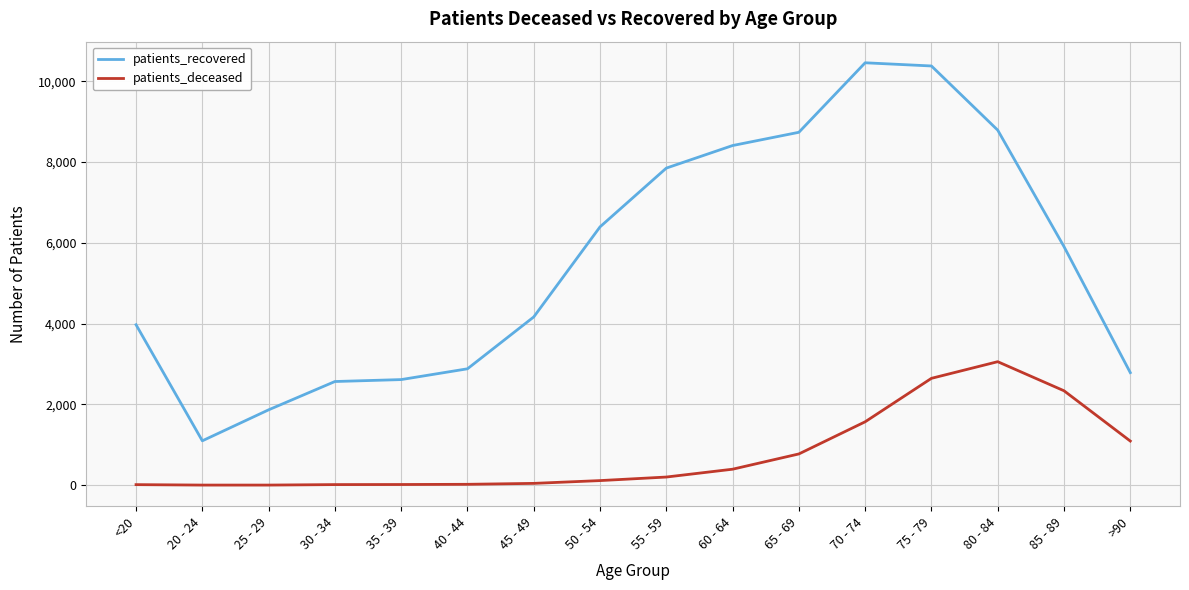

Read the patients_recovered value at 25 - 29, to the nearest 50.

1850